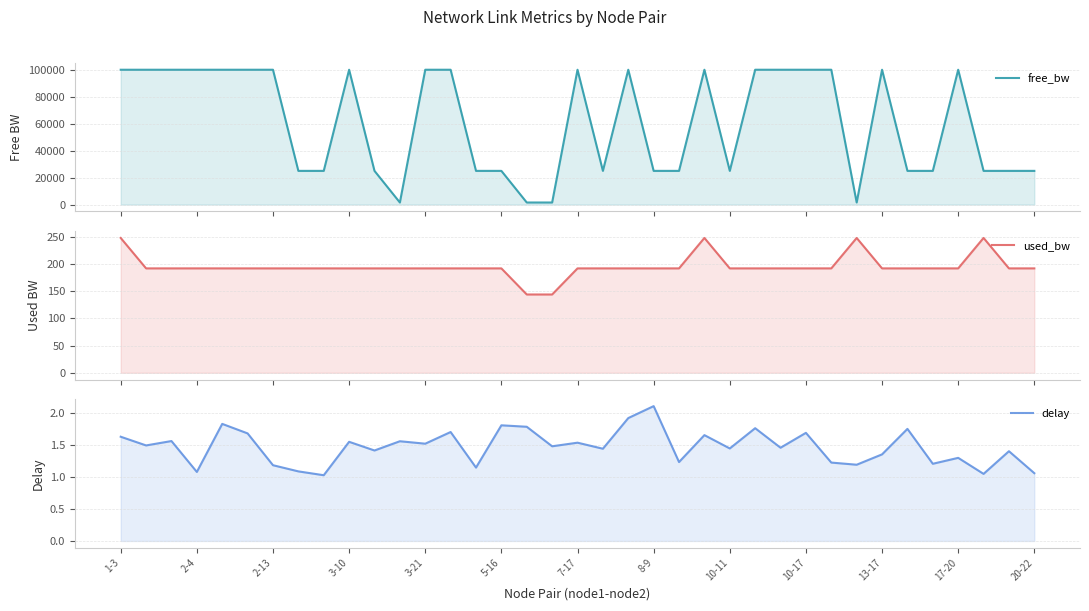

True or false: used_bw and delay intersect in this chart.

False